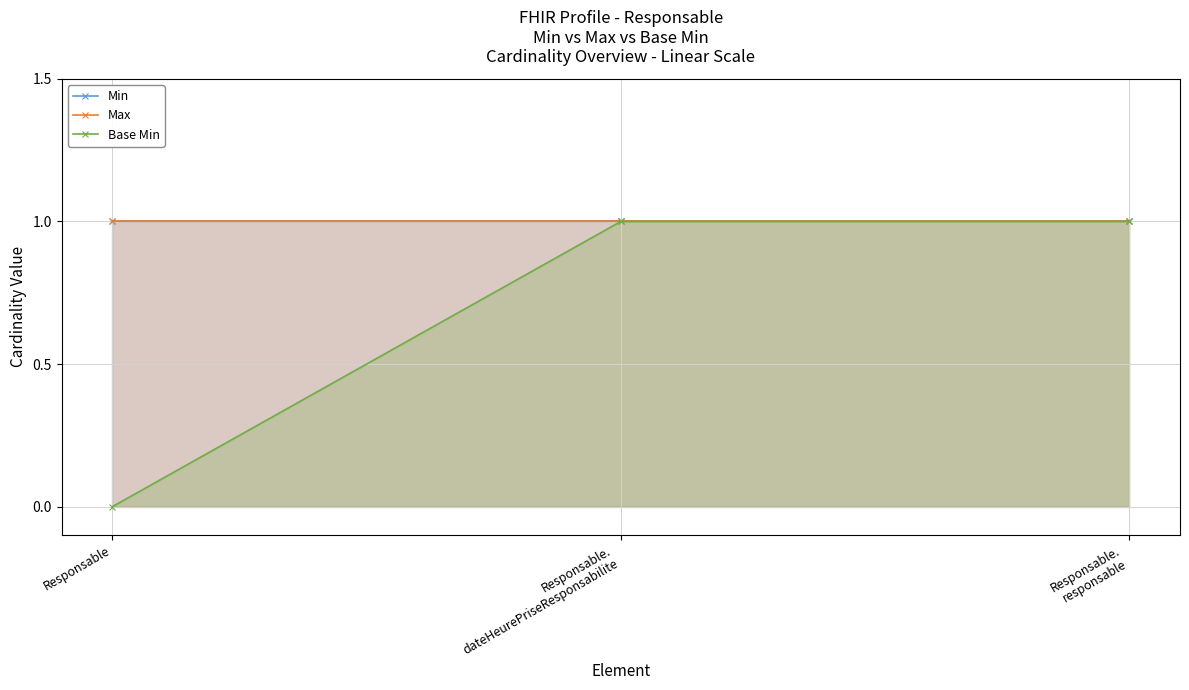

Which series has the largest range (max minus min)?

Base Min